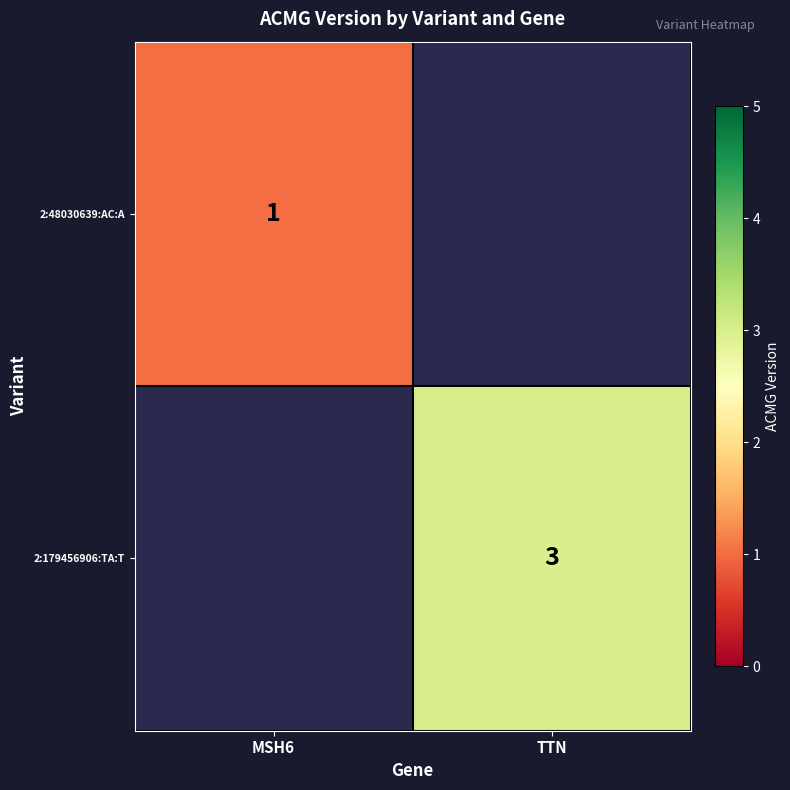

True or false: 2:179456906:TA:T has a value of 5.3 at TTN.

False